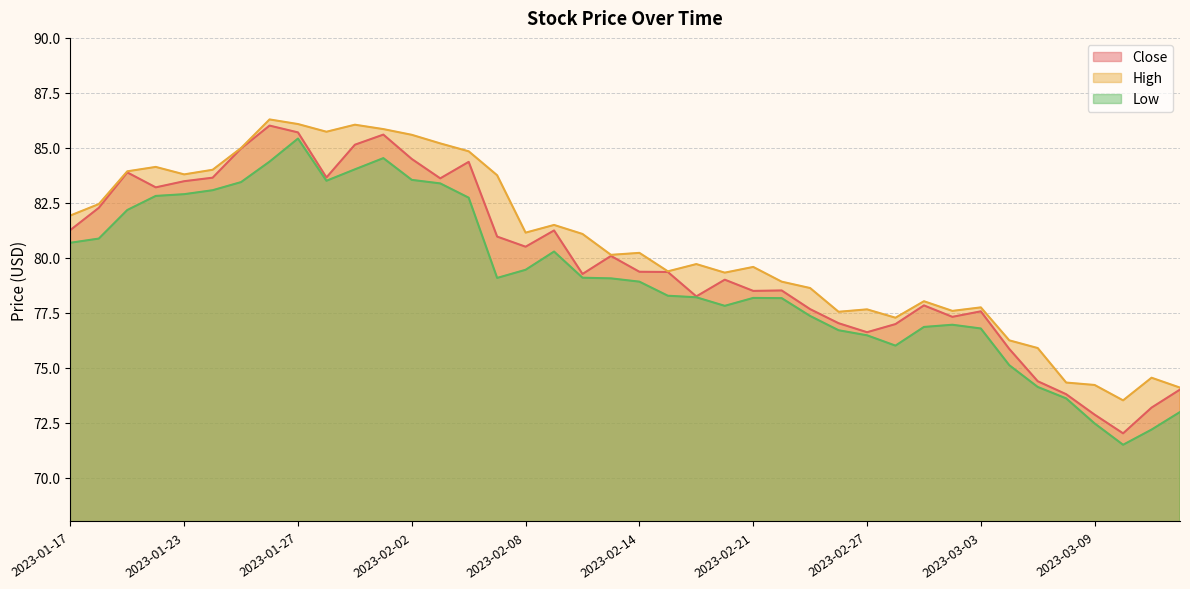

What is the difference between the High values at 2023-01-20 and 2023-02-24?

6.6